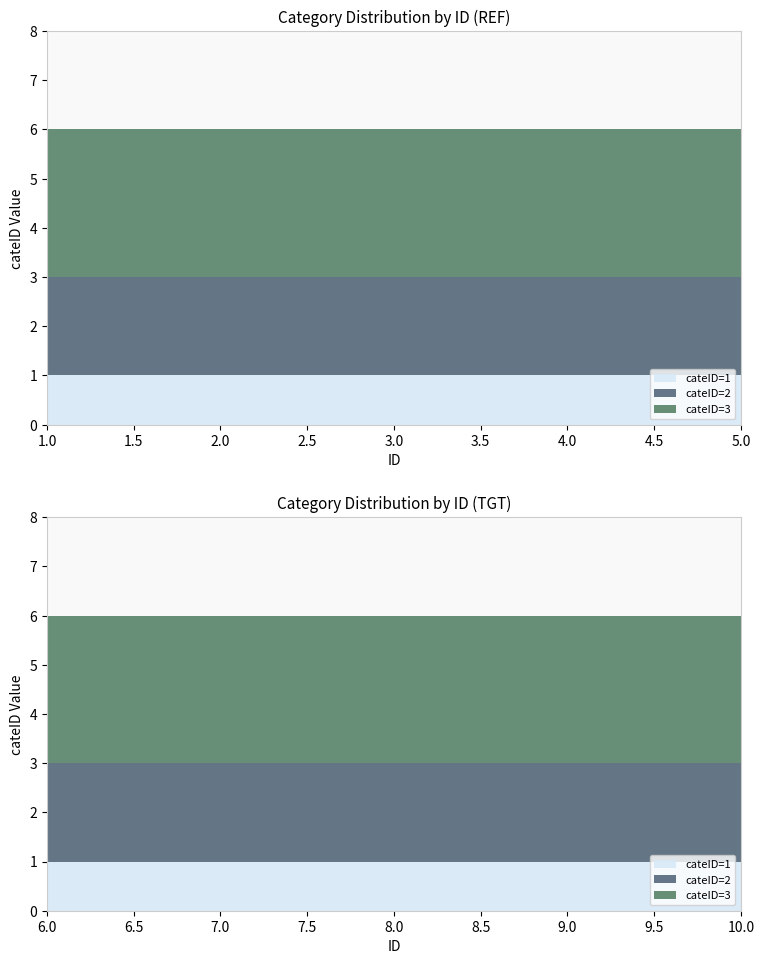

Reading left to right, list all the values displayed in this chart.

cateID_1: 1	1	1	1	1
cateID_2: 2	2	2	2	2
cateID_3: 3	3	3	3	3